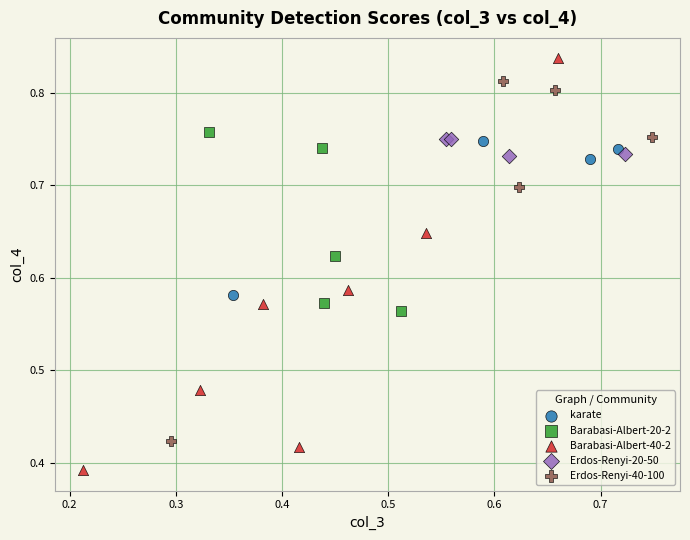

Which series reaches the maximum Y coordinate?

Barabasi-Albert-40-2